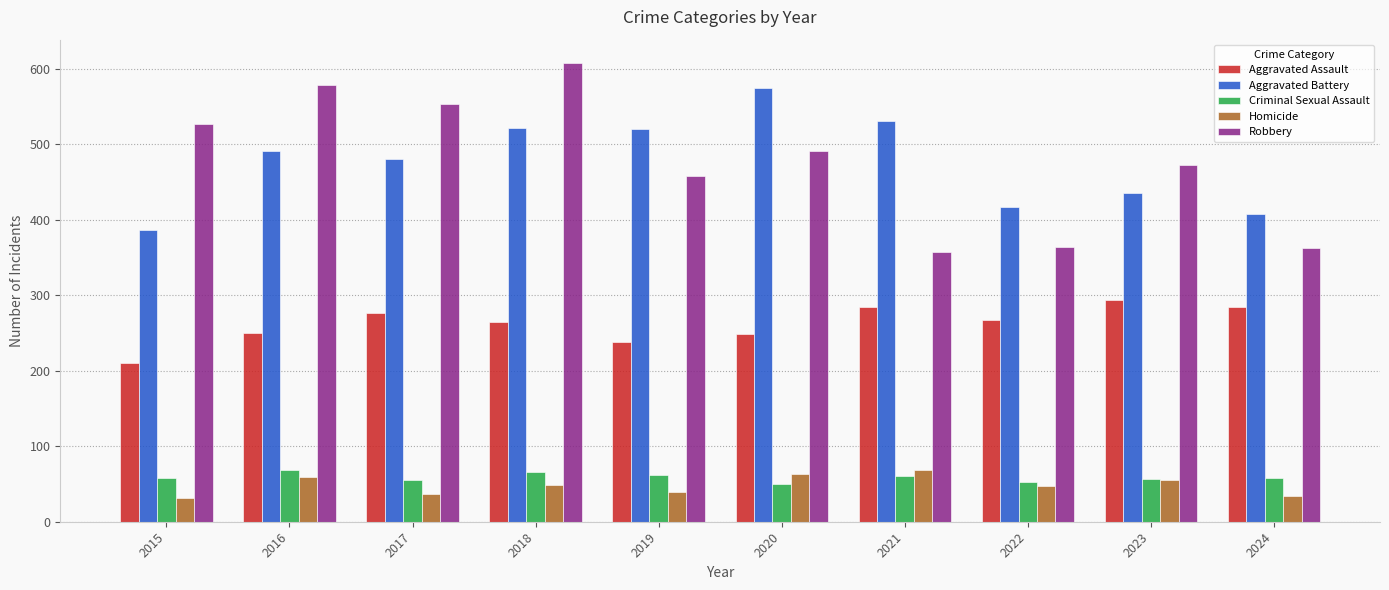

What is the difference between the Homicide values at 2017 and 2021?

32